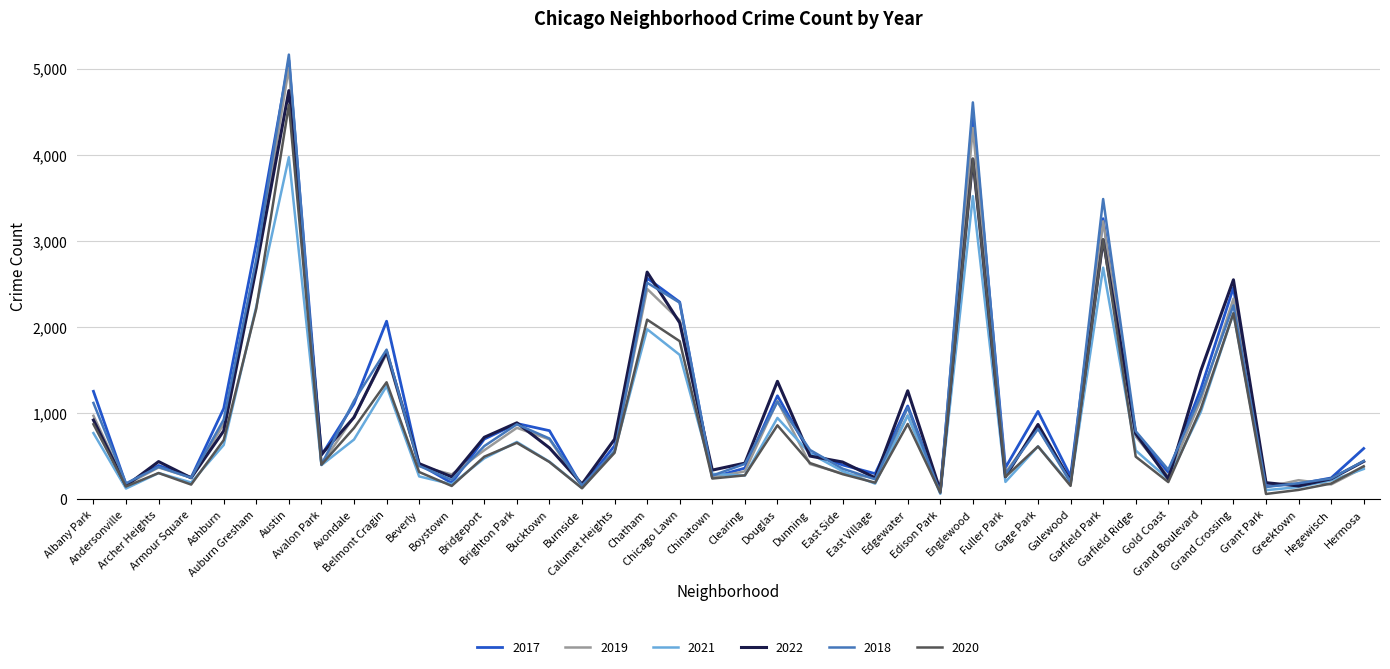

At how many categories does at least one series exceed 4450?

2